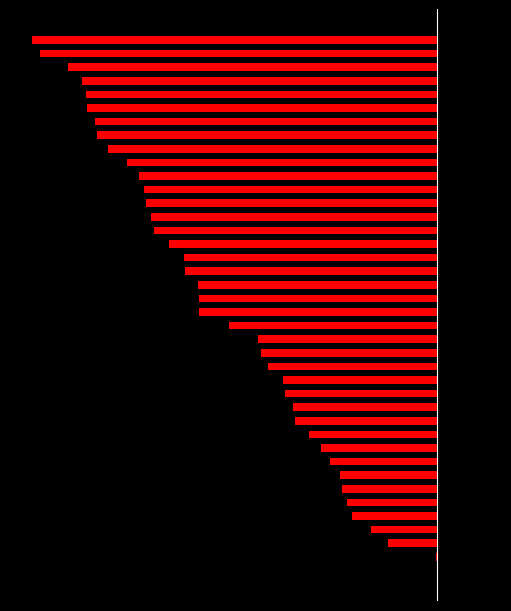

At which category does the chart reach its peak across all series?

39